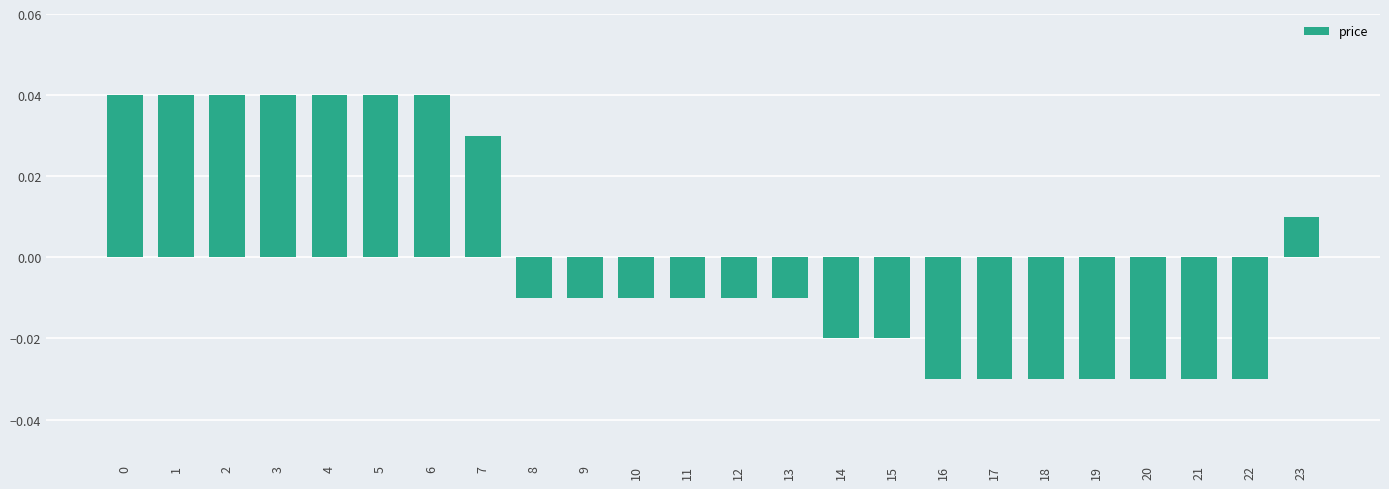

How many positive values are there?

9